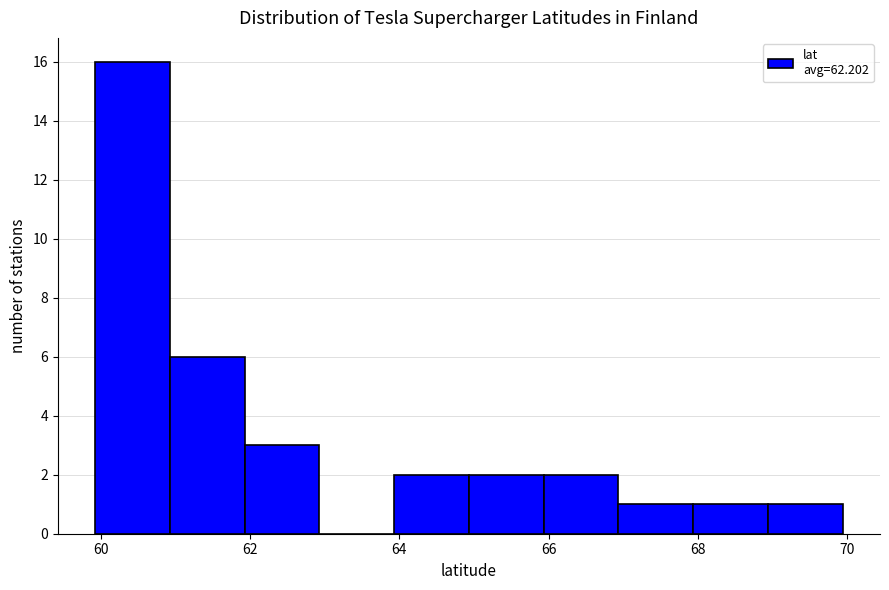

Which range on the x-axis has the tallest bar?

60 to 61